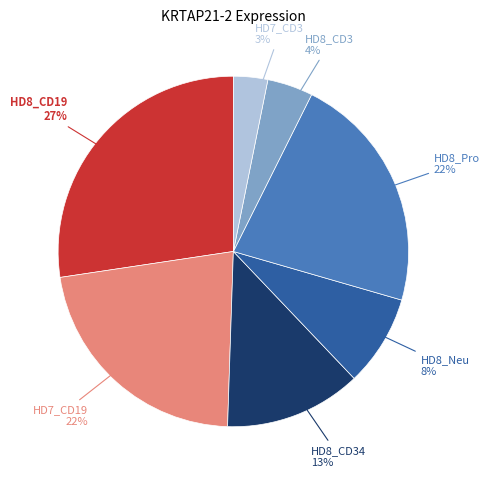

Is there a majority slice in this chart?

No